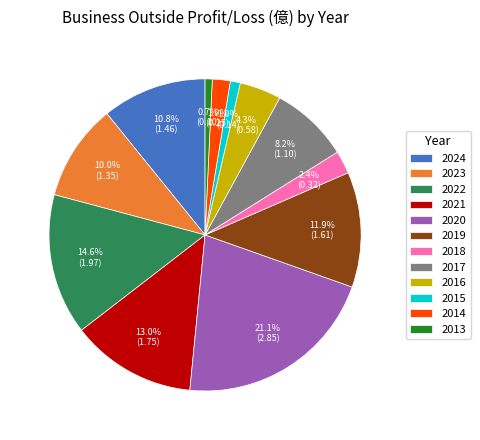

Count the number of slices in the pie.

12